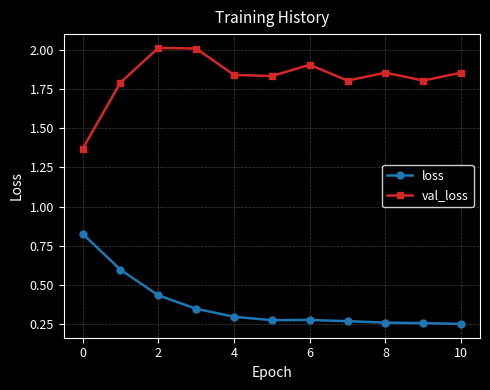

How many interior local valleys does the val_loss series have?

3